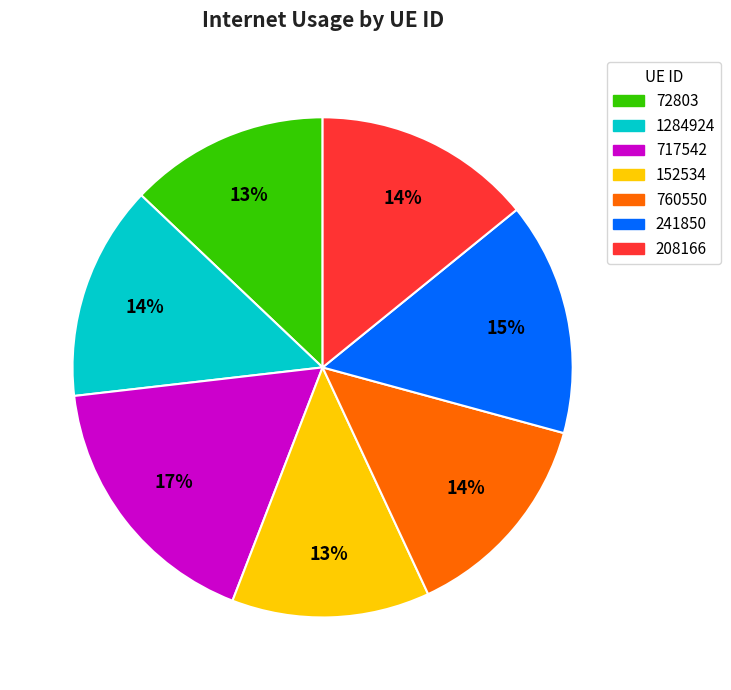

The 760550 slice represents 14% of the pie. True or false?

True